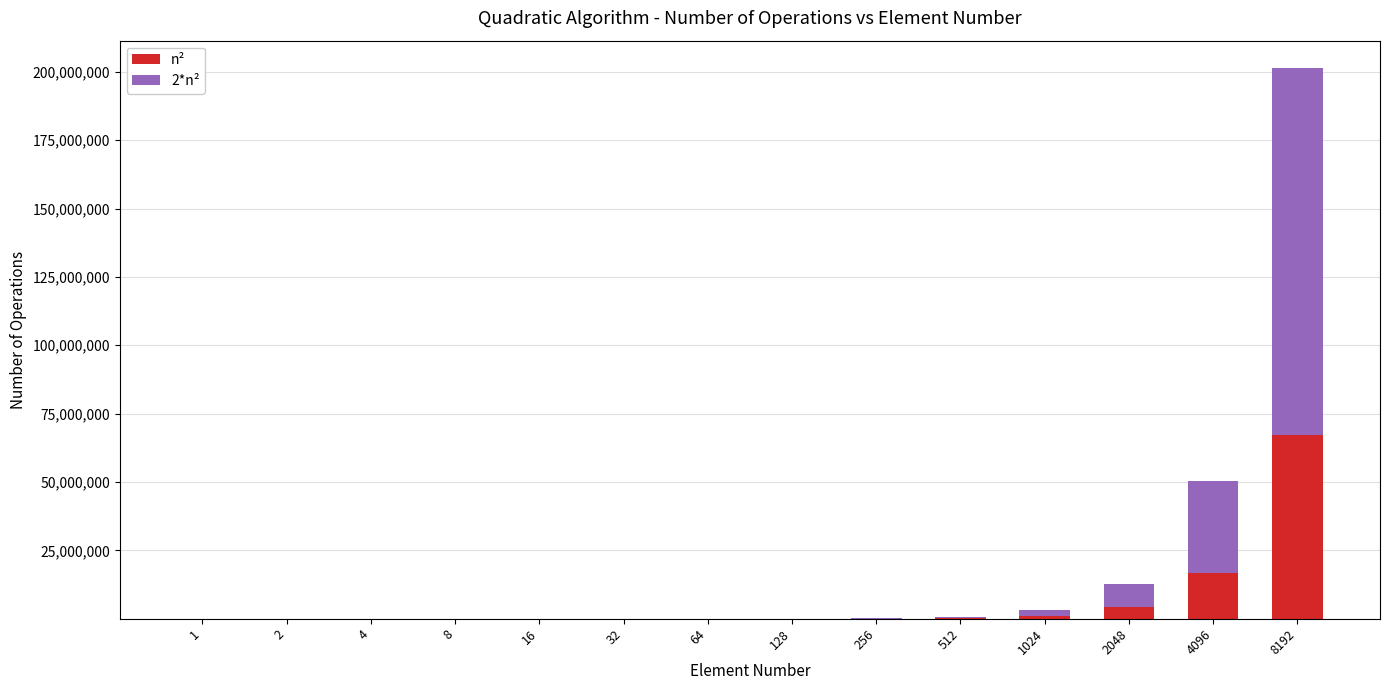

What is the maximum value for n²?

67108864